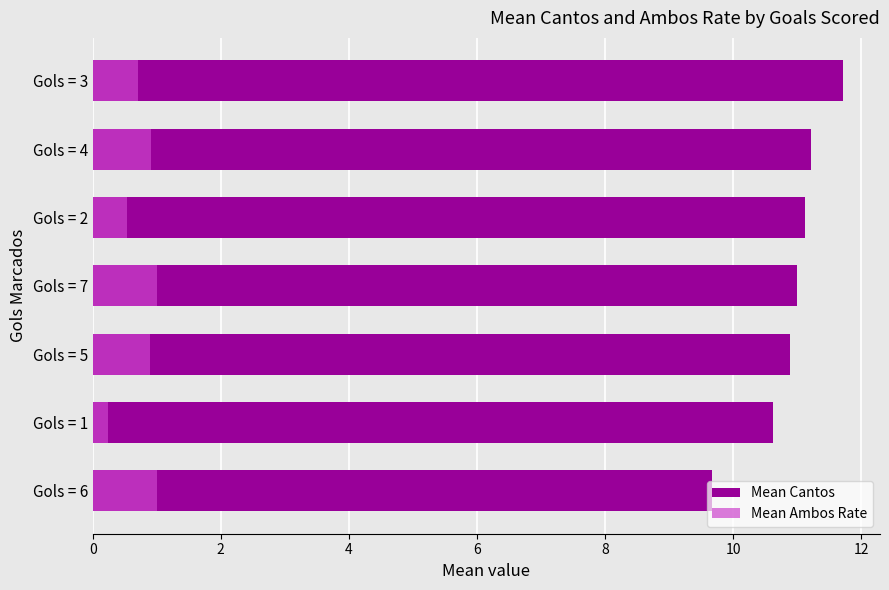

Which series has the largest range (max minus min)?

Mean Cantos